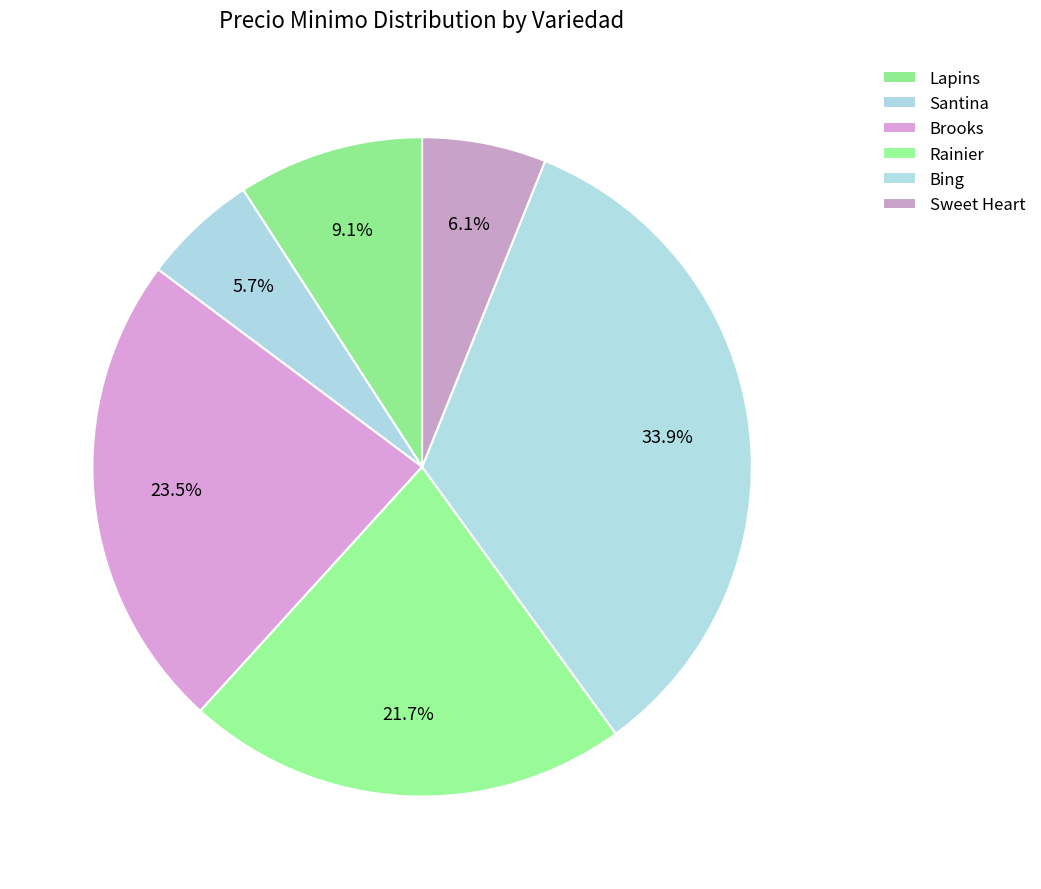

How many segments does this pie chart have?

6